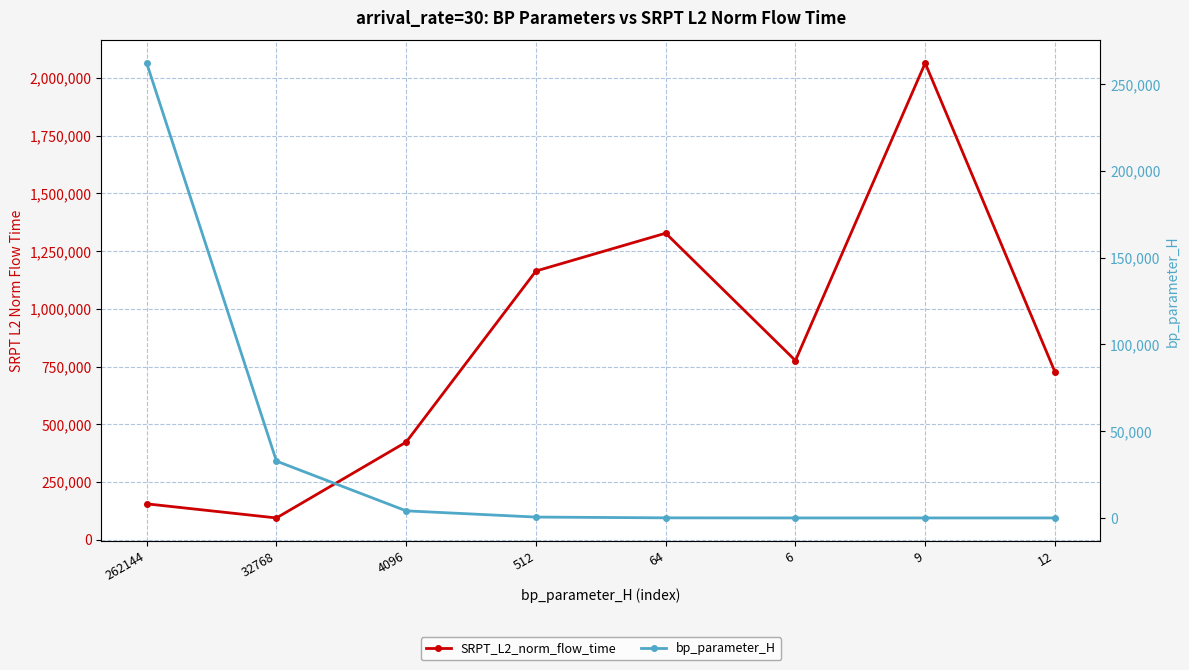

Rank the series at 64 from highest to lowest value.

SRPT_L2_norm_flow_time, bp_parameter_H